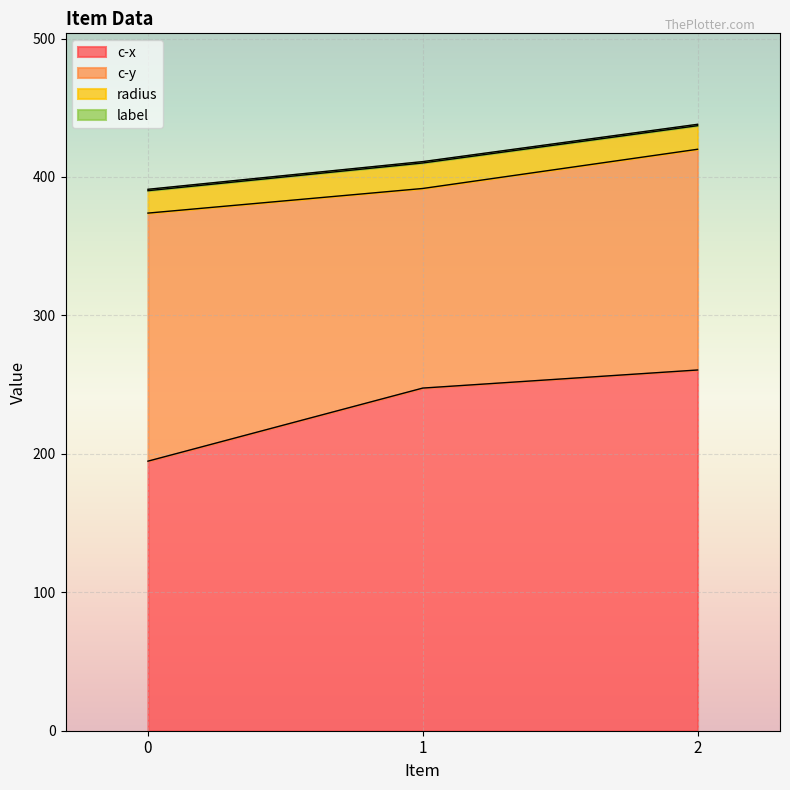

Does the chart display data point markers on the line(s)?

No